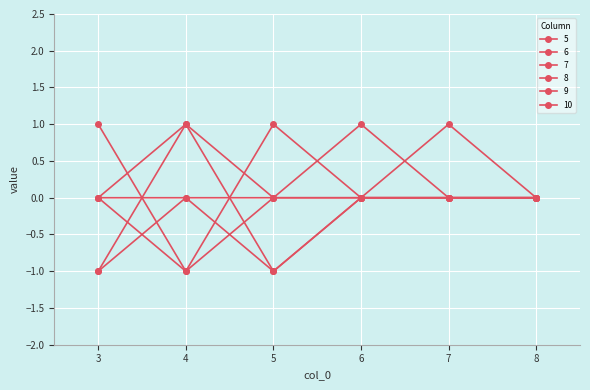

Reading right to left, transcribe all the data shown in this chart.

5: 8=0	7=0	6=0	5=0	4=1	3=-1
6: 8=0	7=0	6=0	5=1	4=-1	3=0
7: 8=0	7=0	6=0	5=0	4=-1	3=1
8: 8=0	7=0	6=0	5=-1	4=1	3=0
9: 8=0	7=0	6=1	5=0	4=0	3=-1
10: 8=0	7=1	6=0	5=-1	4=0	3=0